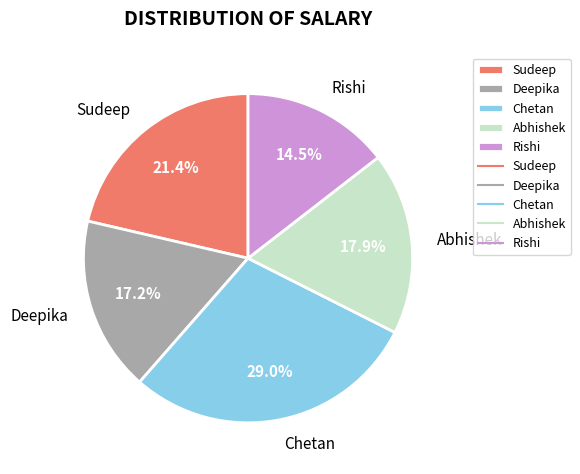

What percentage is NOT represented by Sudeep?

78.6%